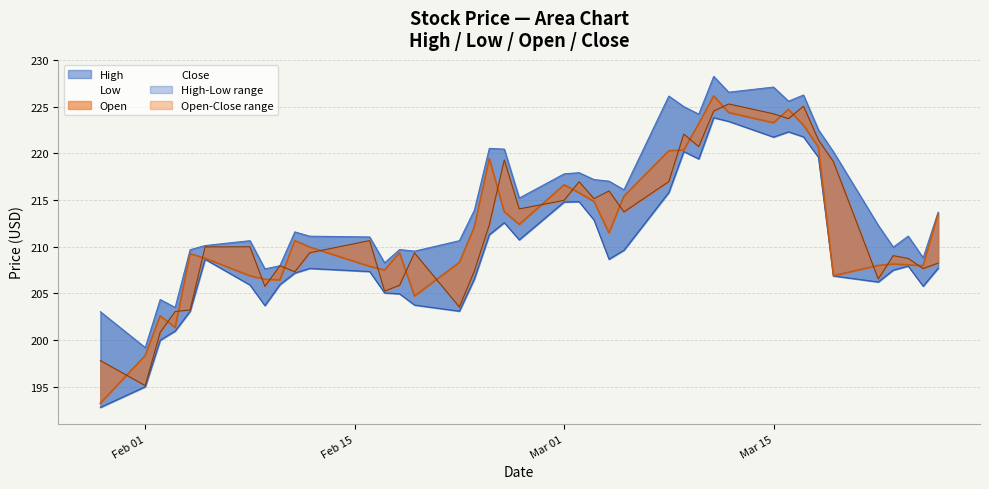

The value of Low at 7 is 276.6. True or false?

False